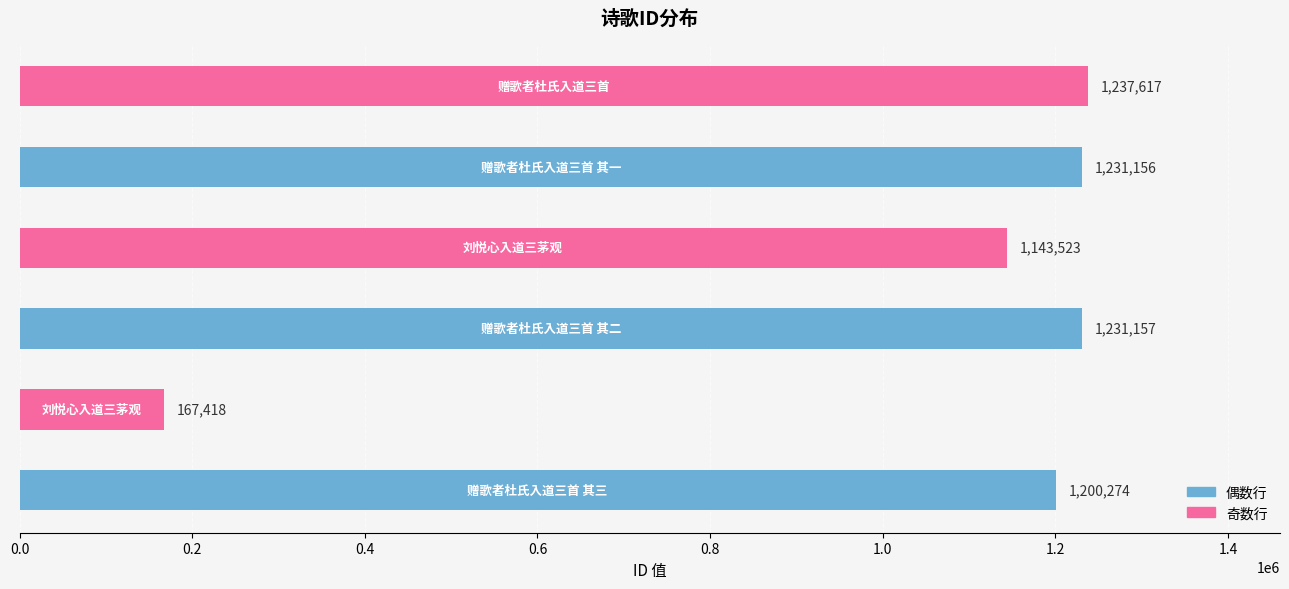

Count the number of categories in the chart.

6